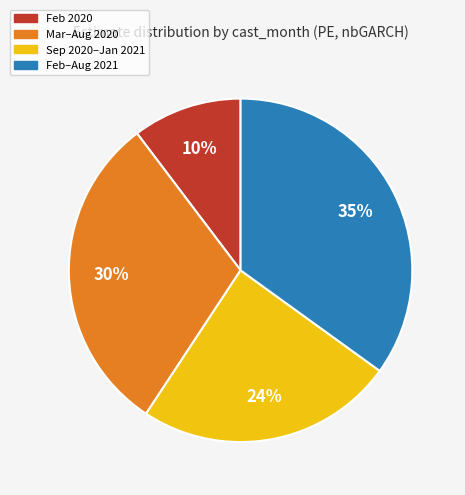

To the nearest percent, what is the average slice percentage?

25%